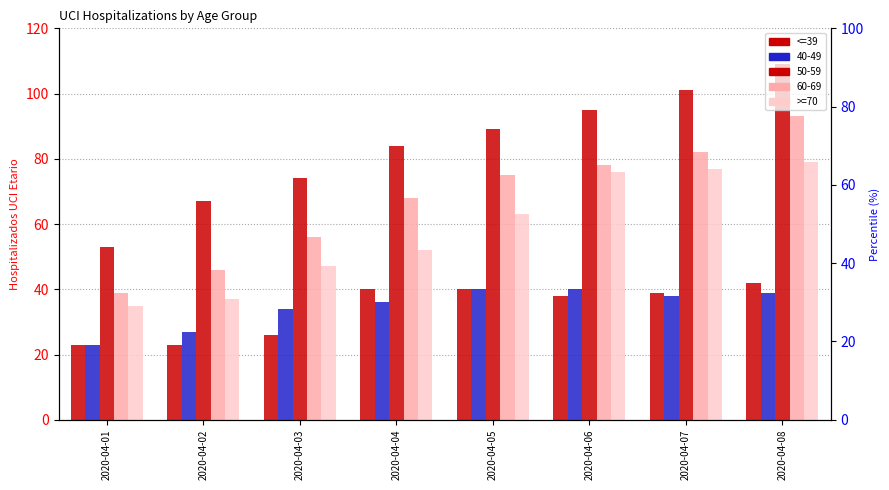

The value of <=39 at 2020-04-01 is 23. True or false?

True